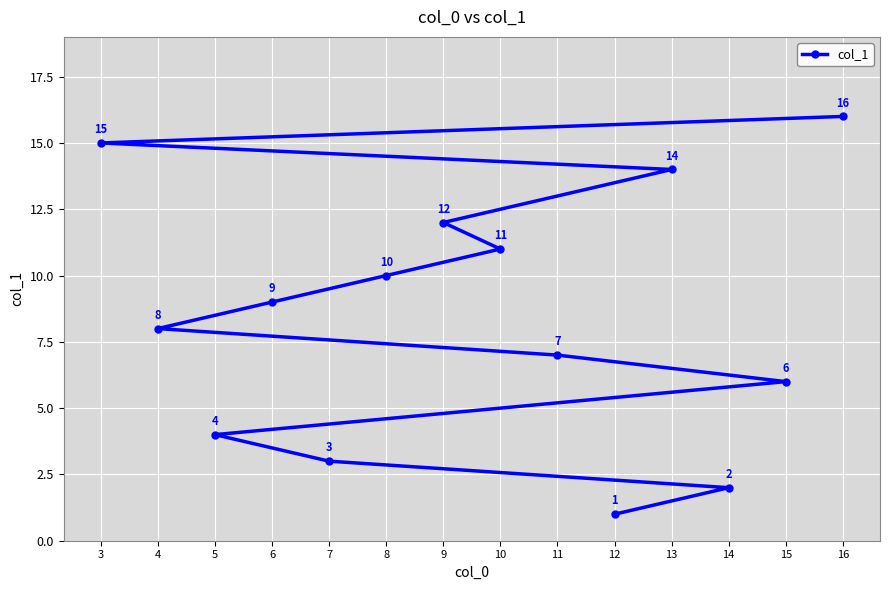

True or false: there are more than 0 points higher than both neighbors.

False